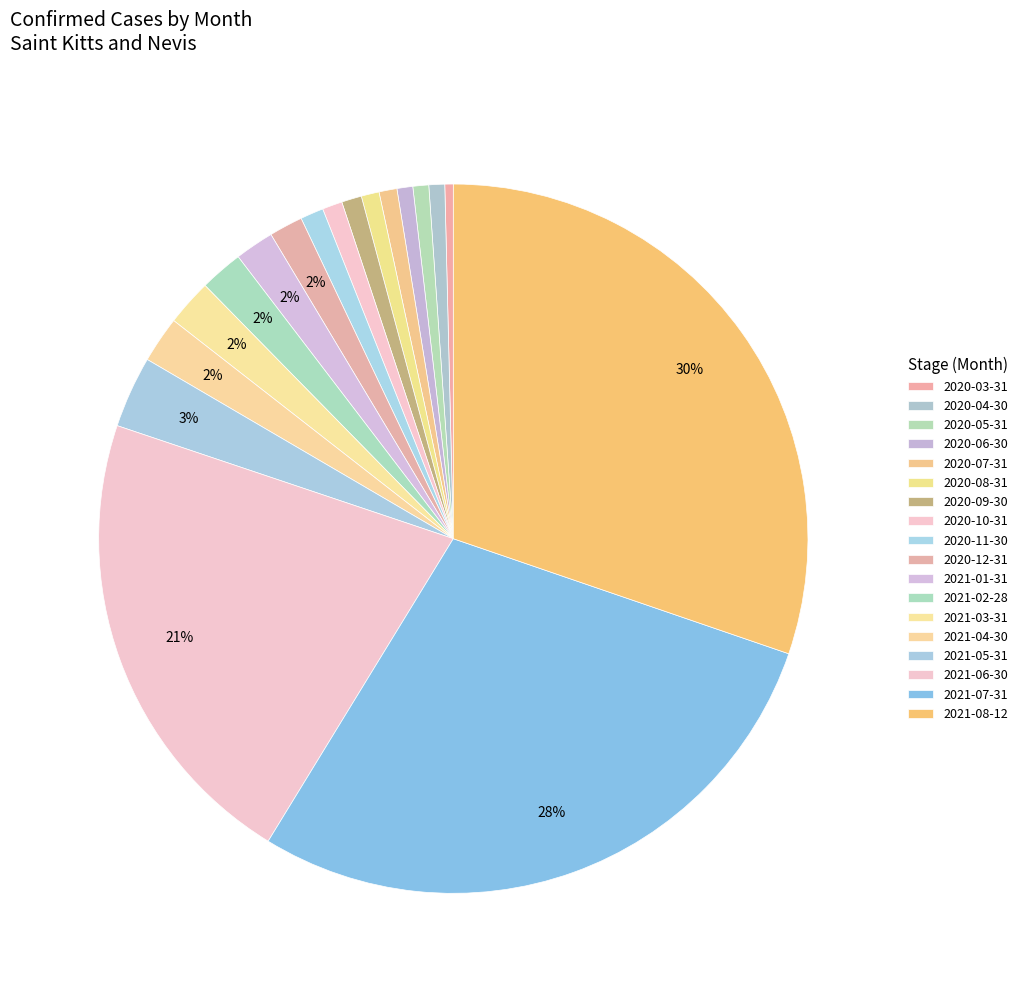

How much of the chart is everything except 2021-03-31?

97.9%